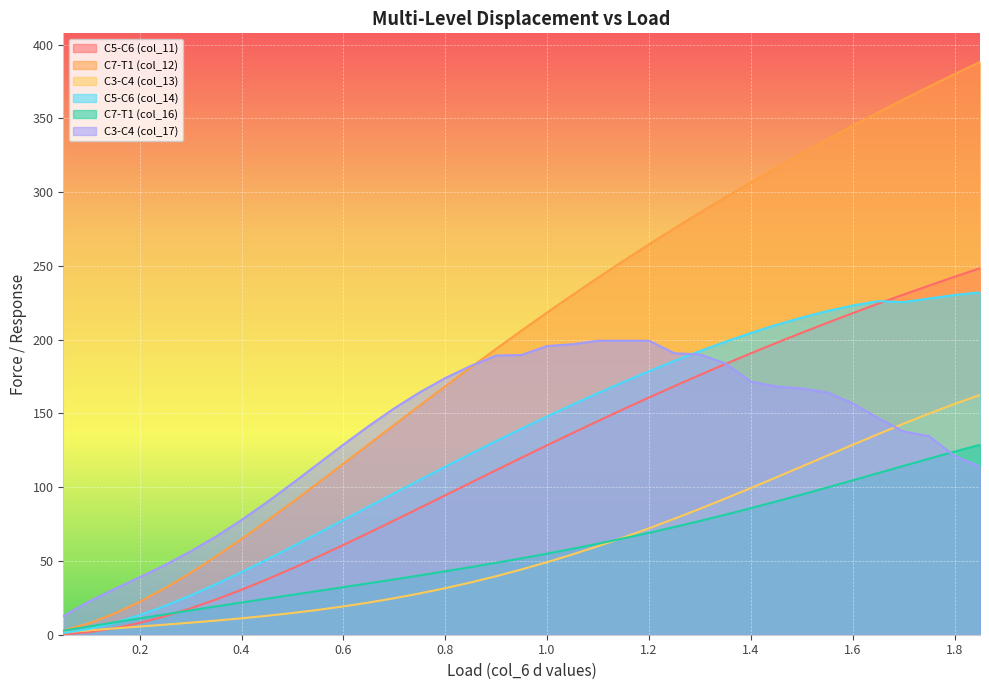

What is the difference between the C7-T1 (col_12) values at 0.6 and 1.8?

264.0